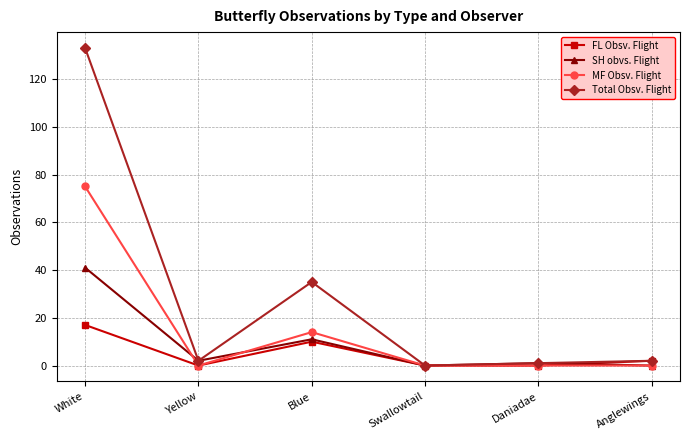

In Total Obsv. Flight, how many points are higher than both neighbors (excluding endpoints)?

1